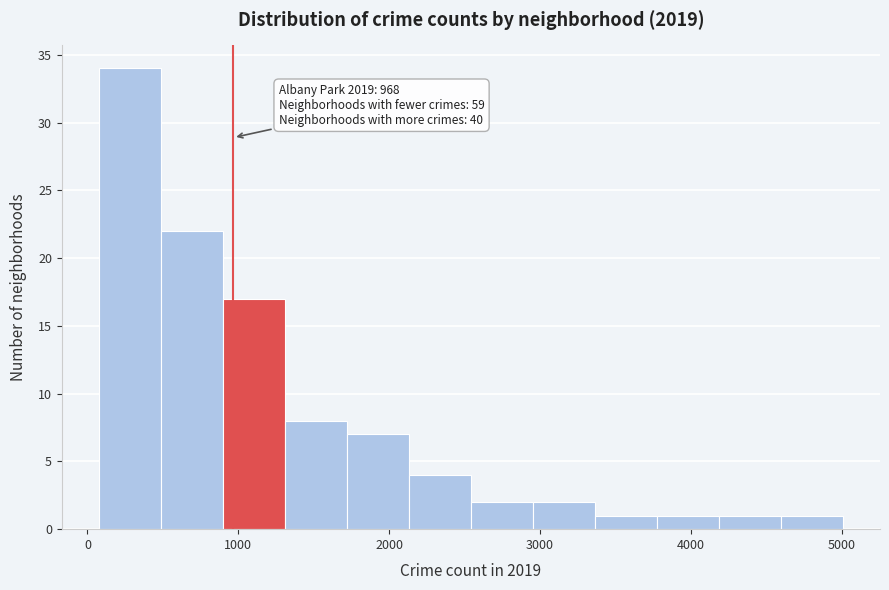

Over which range of the x-axis is the bar tallest?

100 to 500